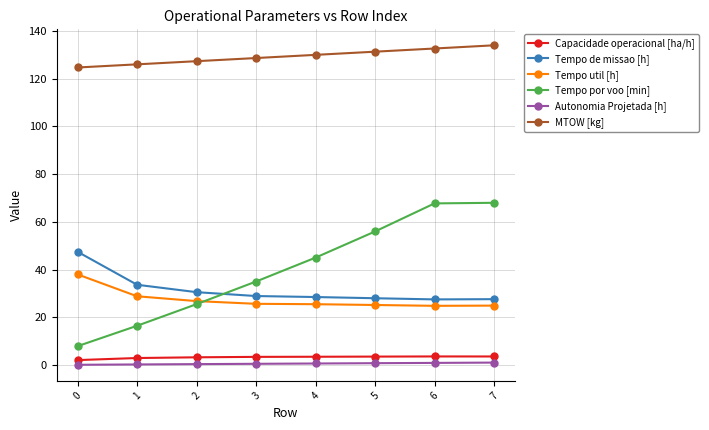

True or false: MTOW [kg] has more than 2 points higher than both neighbors.

False